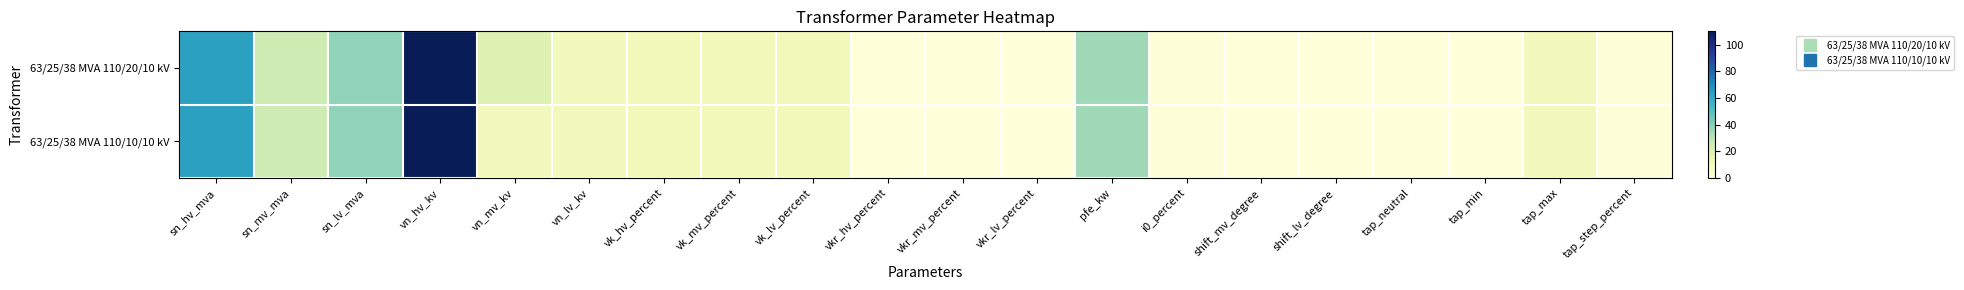

At which category does the chart reach its peak across all series?

vn_hv_kv